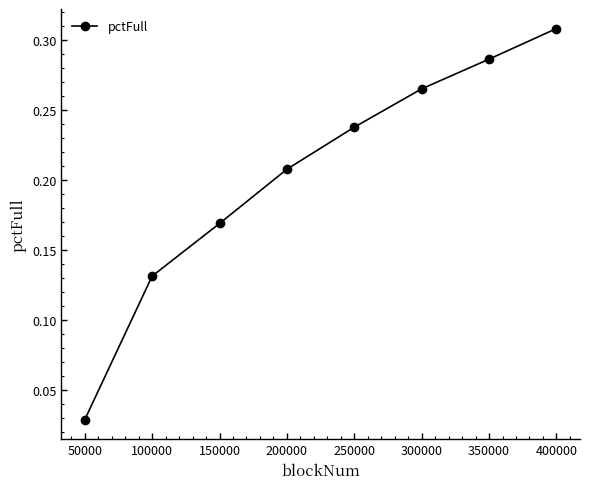

Is it true that the value at 150000 is 0.3?

False